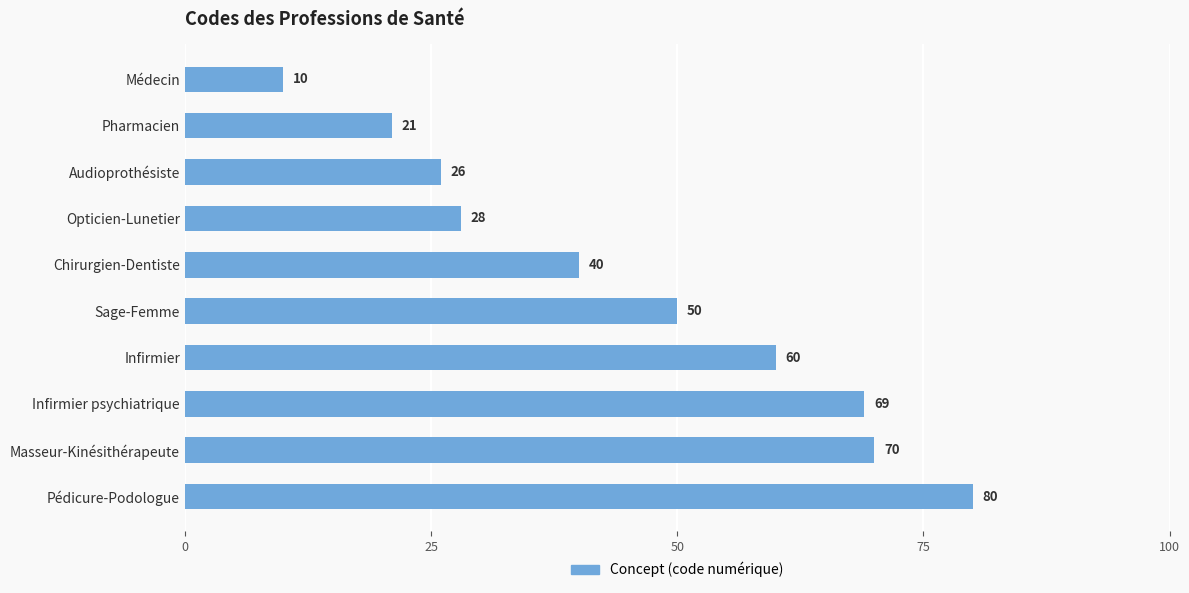

What is the difference between the maximum and minimum values?

70